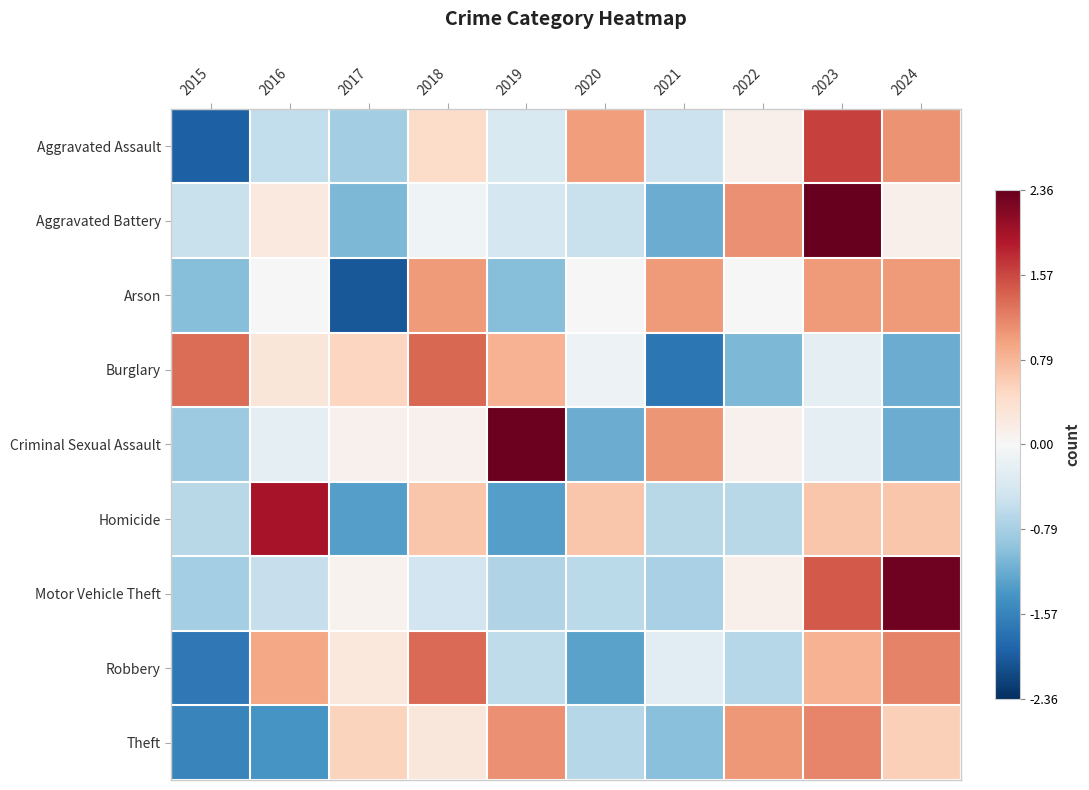

Between 2018 and 2021, which is larger?

2018